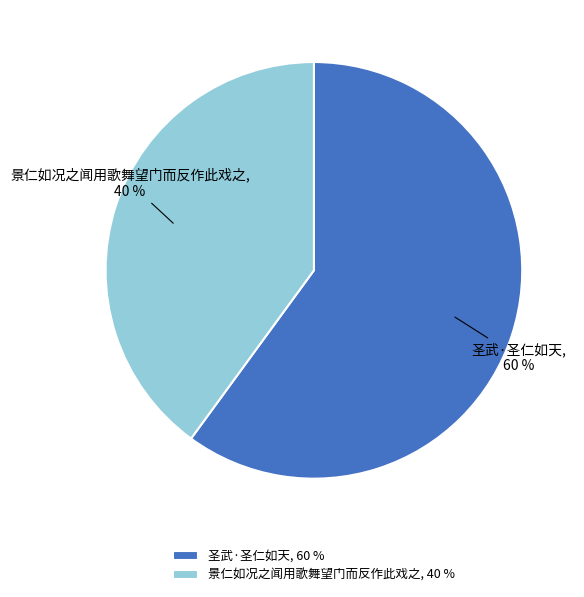

Which has a higher value, 景仁如况之闻用歌舞望门而反作此戏之 or 圣武·圣仁如天?

圣武·圣仁如天